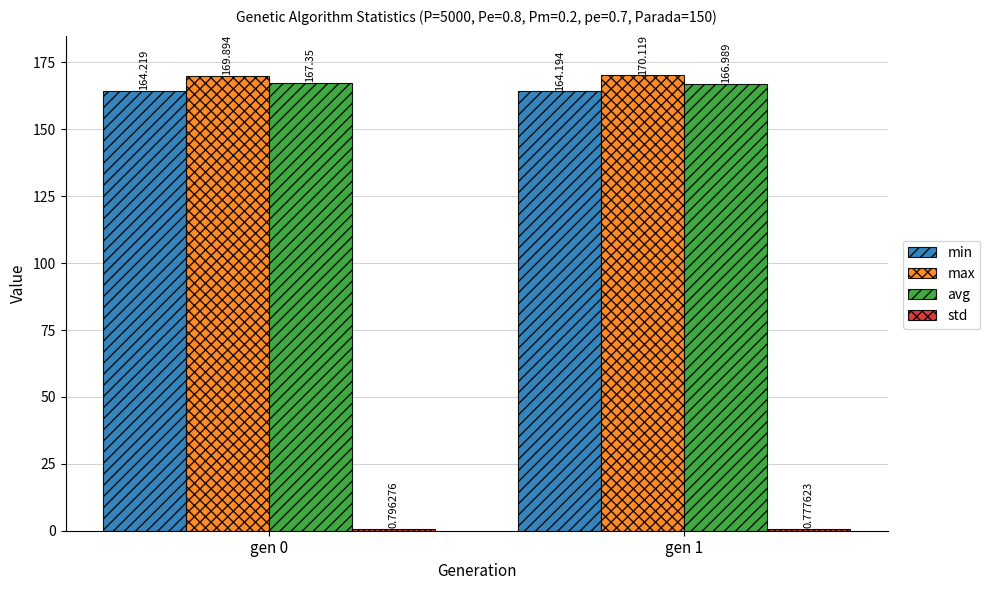

Which series changed the most between gen 0 and gen 1?

avg